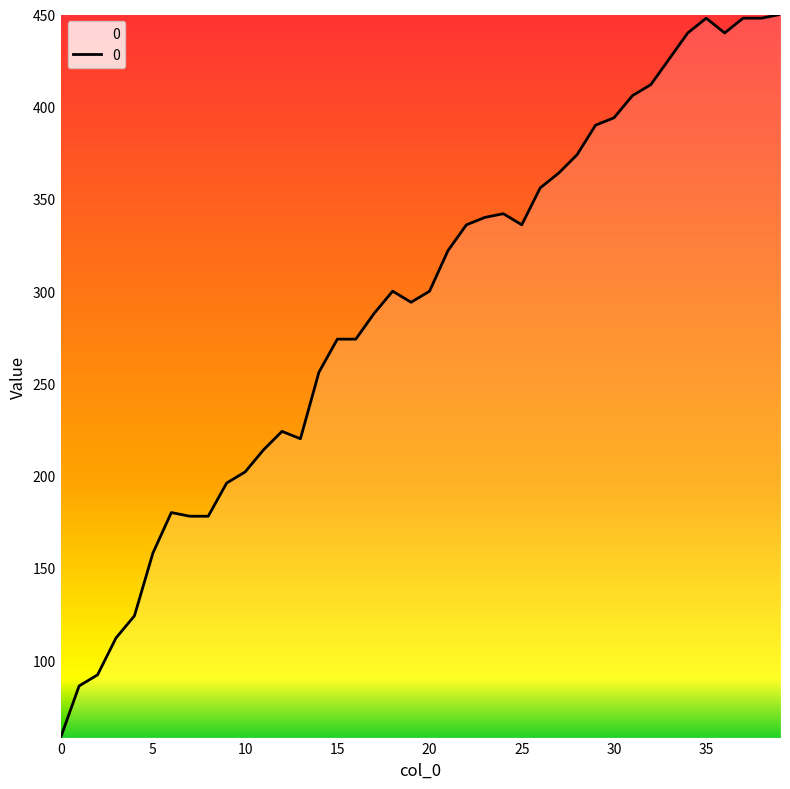

What is the difference between the maximum and minimum values?

392